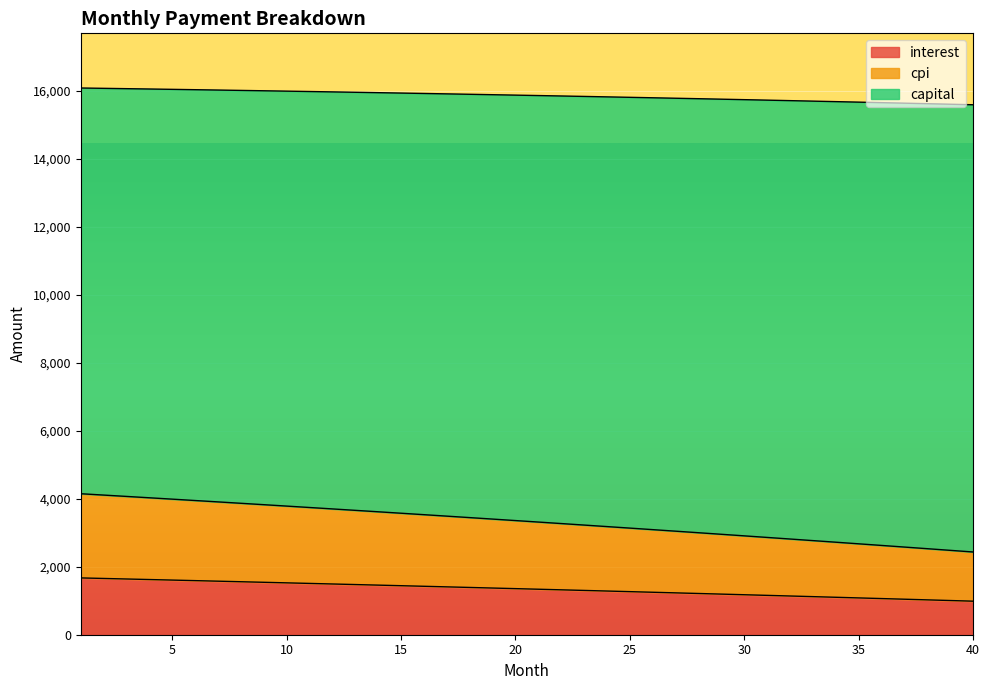

What is the maximum value for interest?

1670.8